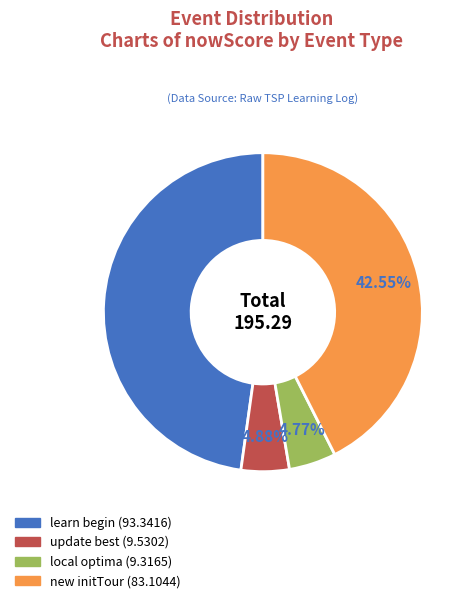

To the nearest percent, what is the difference between the largest and smallest slice percentages?

43%